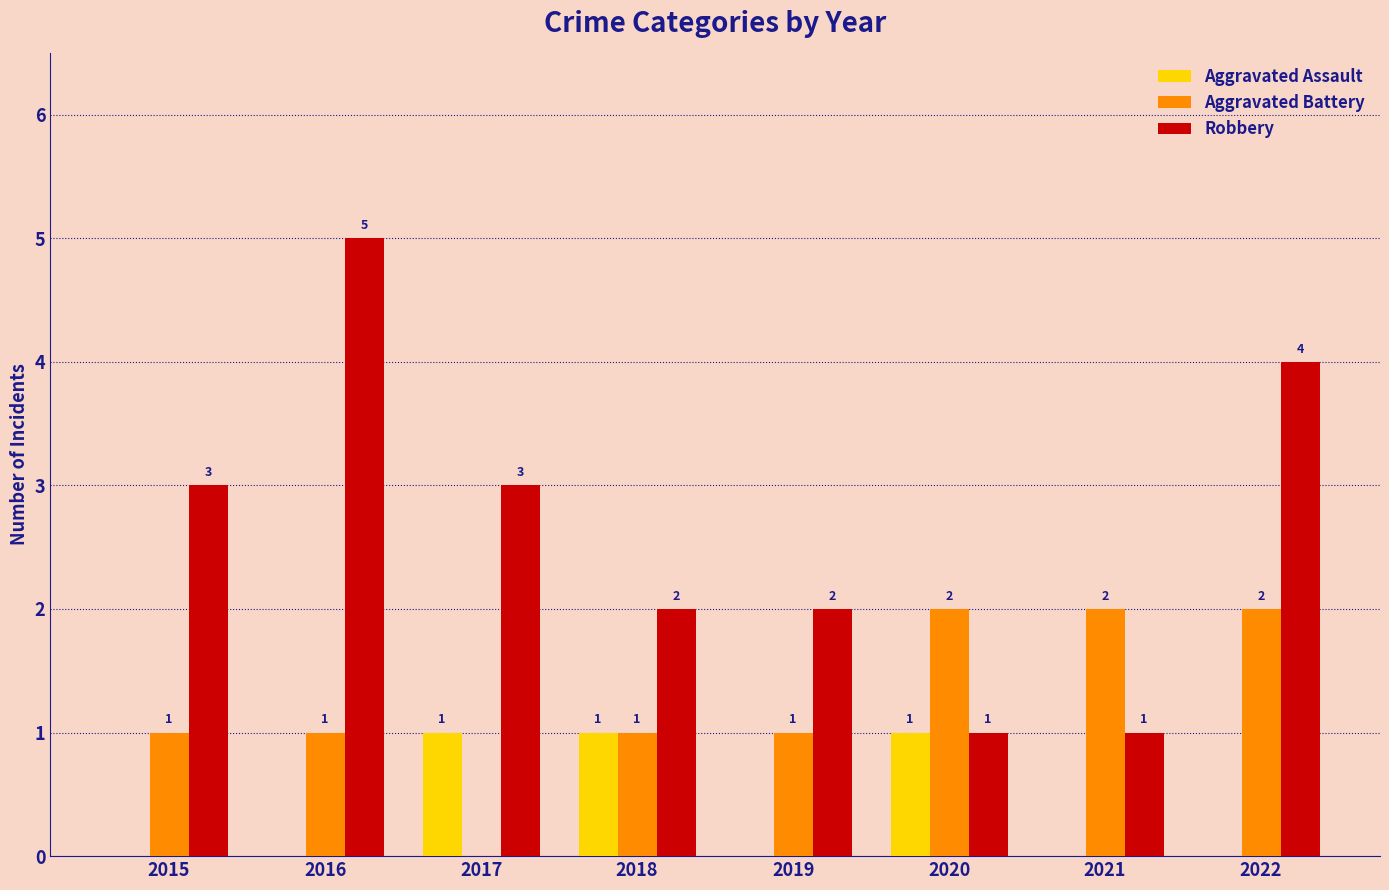

What are all the series names shown in the legend?

Aggravated Assault, Aggravated Battery, Robbery